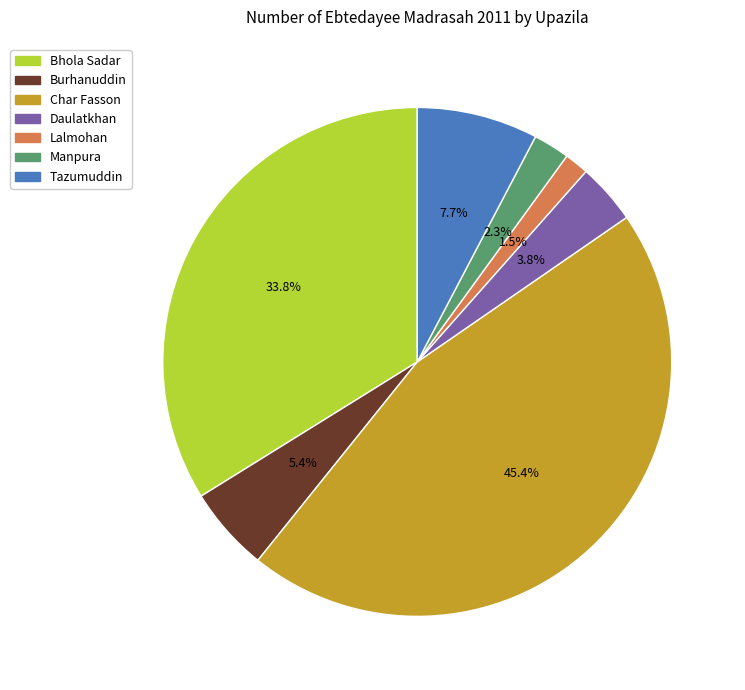

Which has a higher value, Burhanuddin or Daulatkhan?

Burhanuddin